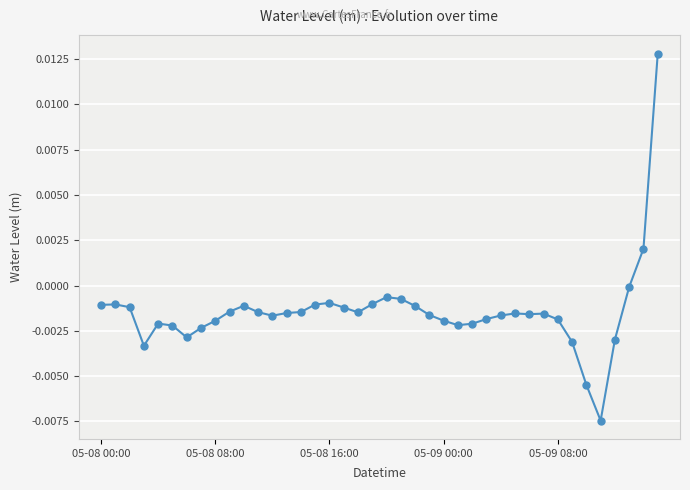

True or false: there are more than 1 points higher than both neighbors.

True